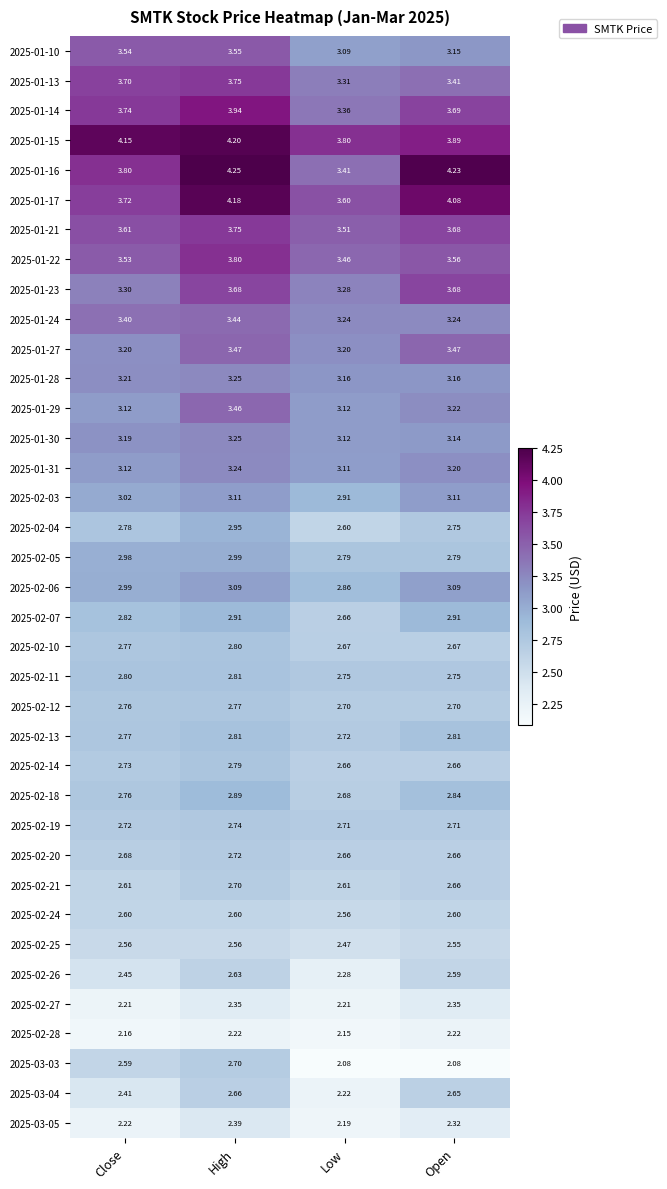

What is the difference between the highest and lowest values at Close?

2.0